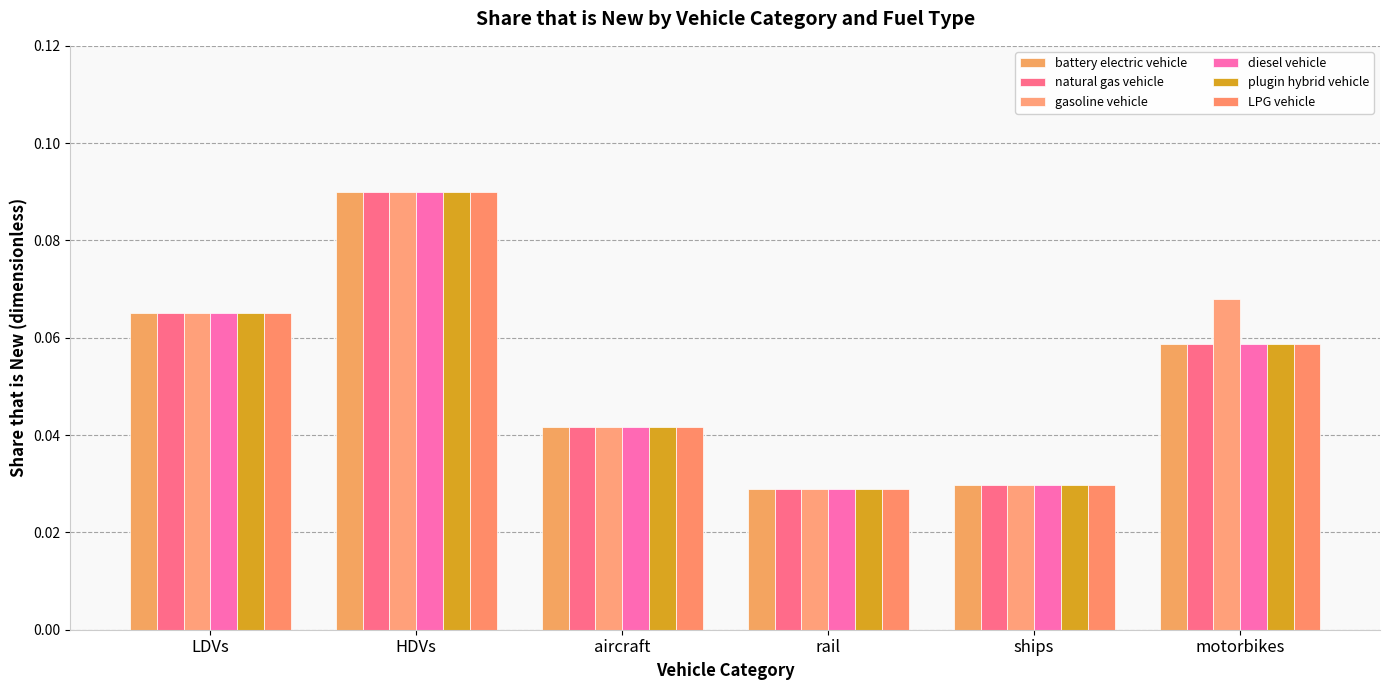

What is the maximum value for diesel vehicle?

0.1